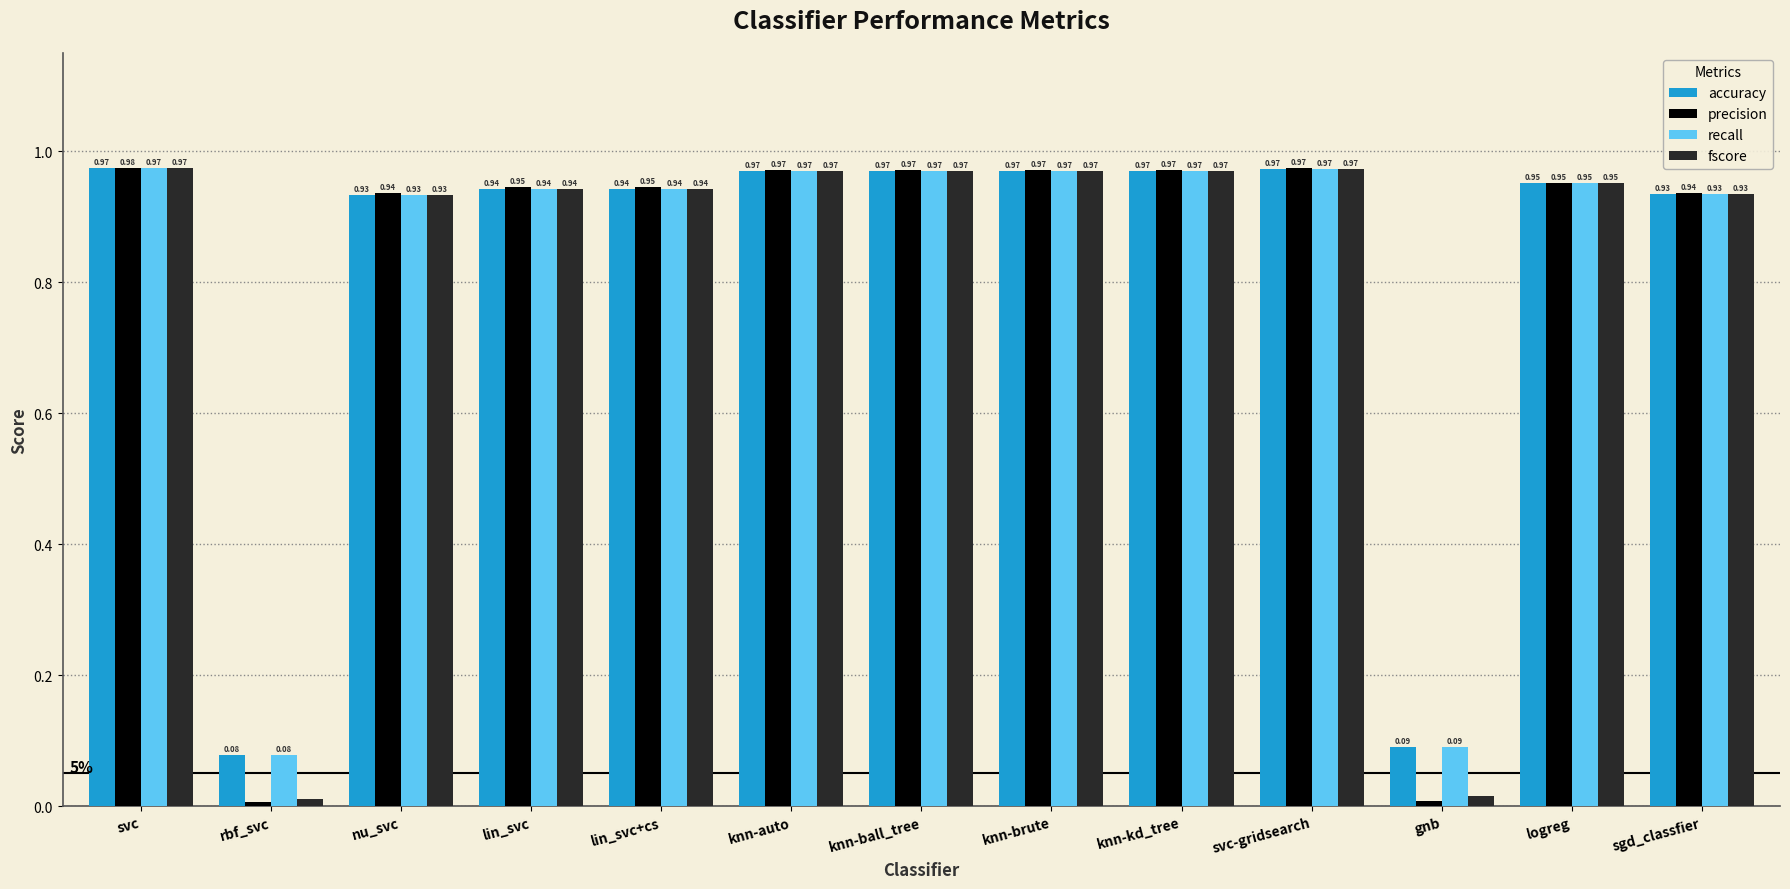

At how many categories does at least one series exceed 0?

13